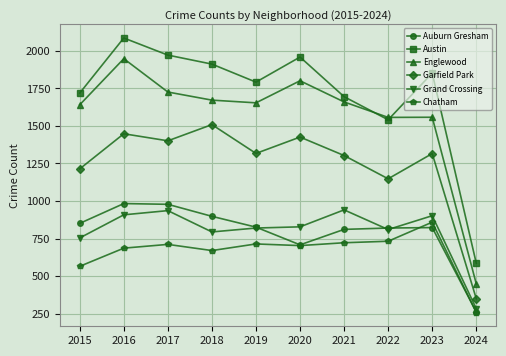

Where is the first local minimum for Auburn Gresham?

2020